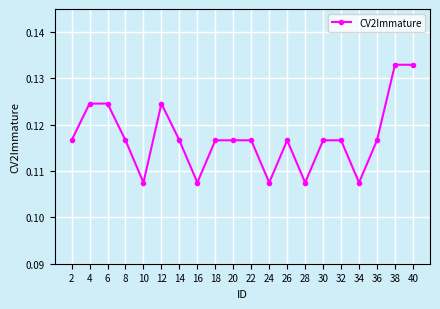

How many categories are shown in the chart?

20